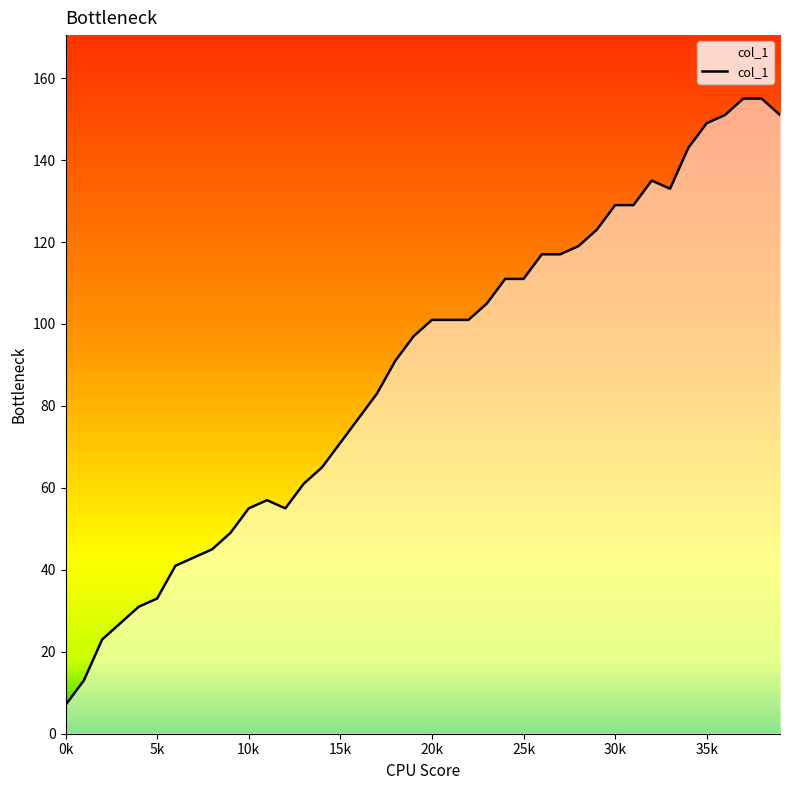

Approximately how many times larger is the value at 5 compared to 3?

1.2